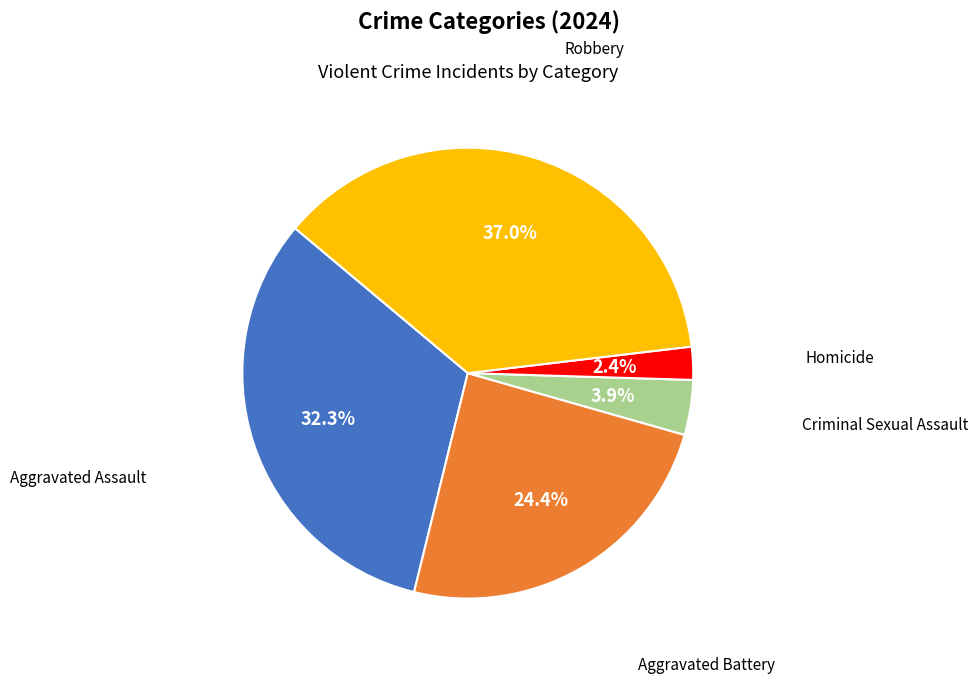

Is there a majority slice in this chart?

No